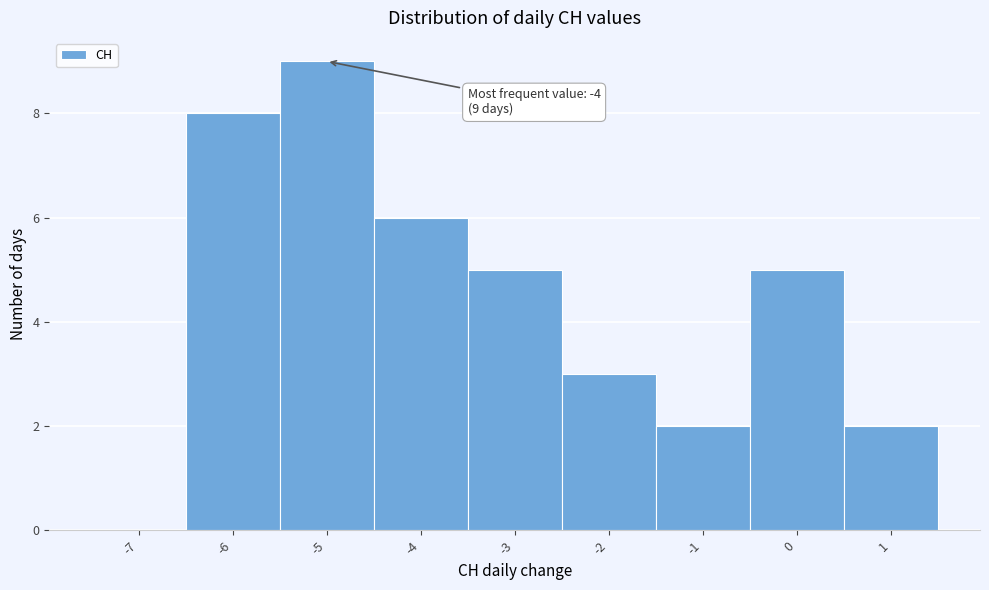

Reading left to right, what are all the values shown in this chart?

-7=0	-6=8	-5=9	-4=6	-3=5	-2=3	-1=2	0=5	1=2